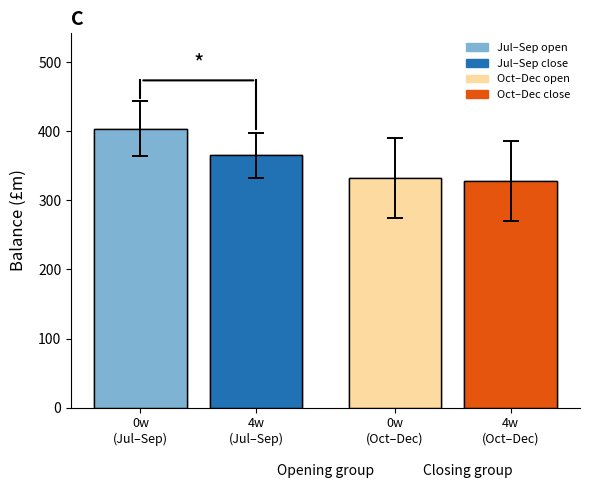

Rank the categories by value from lowest to highest.

4w
(Oct–Dec), 0w
(Oct–Dec), 4w
(Jul–Sep), 0w
(Jul–Sep)